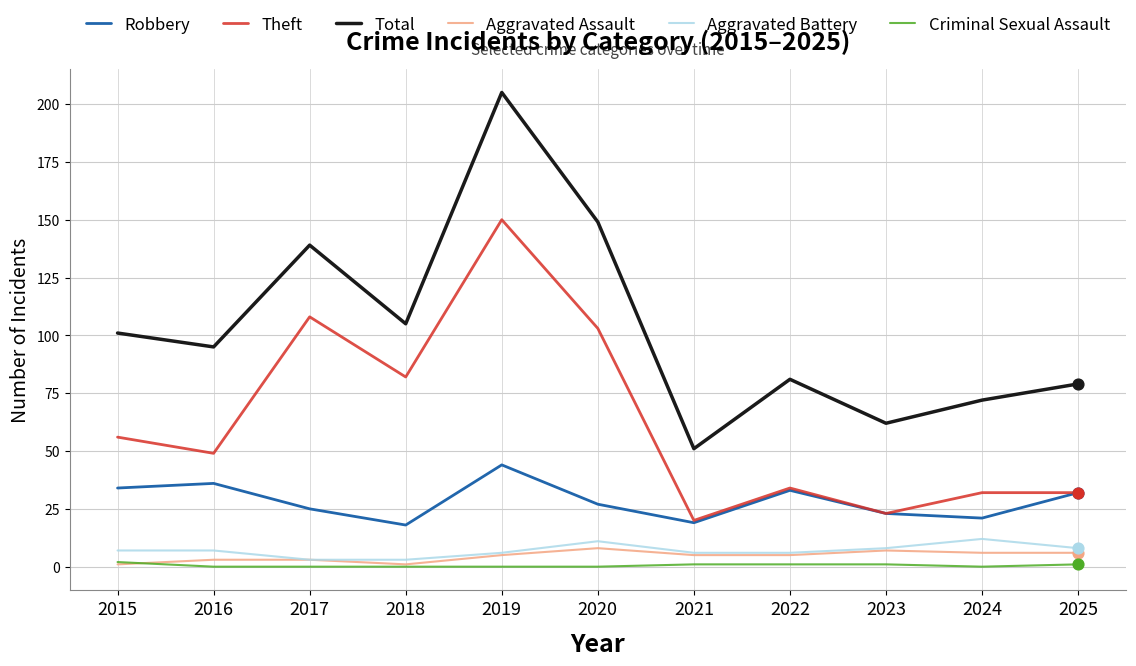

At which category is the sum across all series the highest?

2019